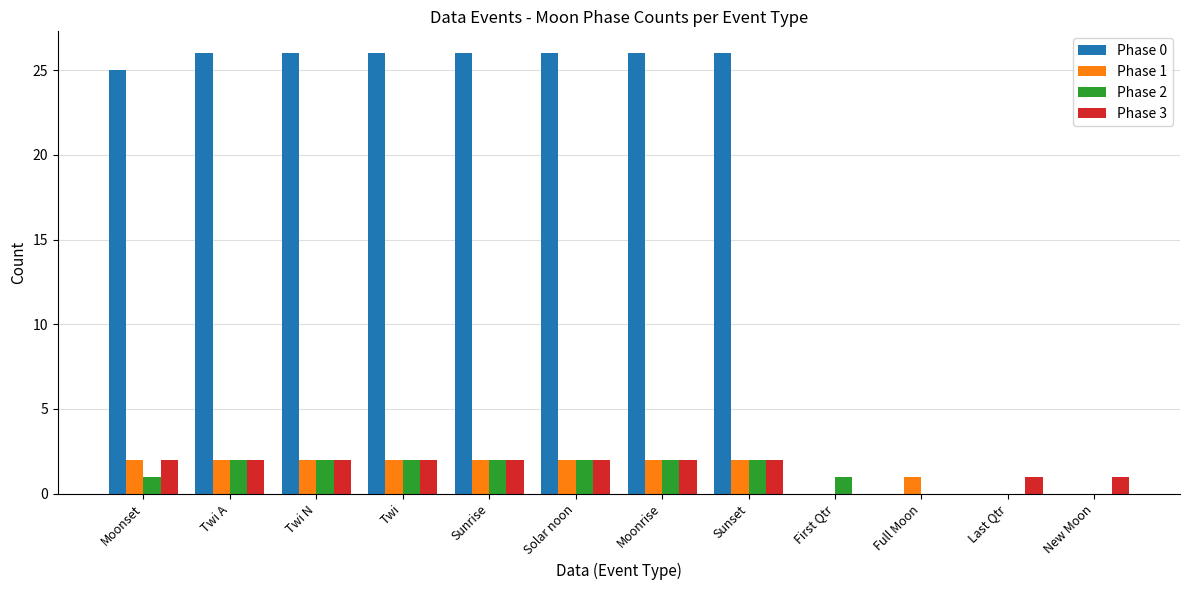

Are the bars horizontal?

No